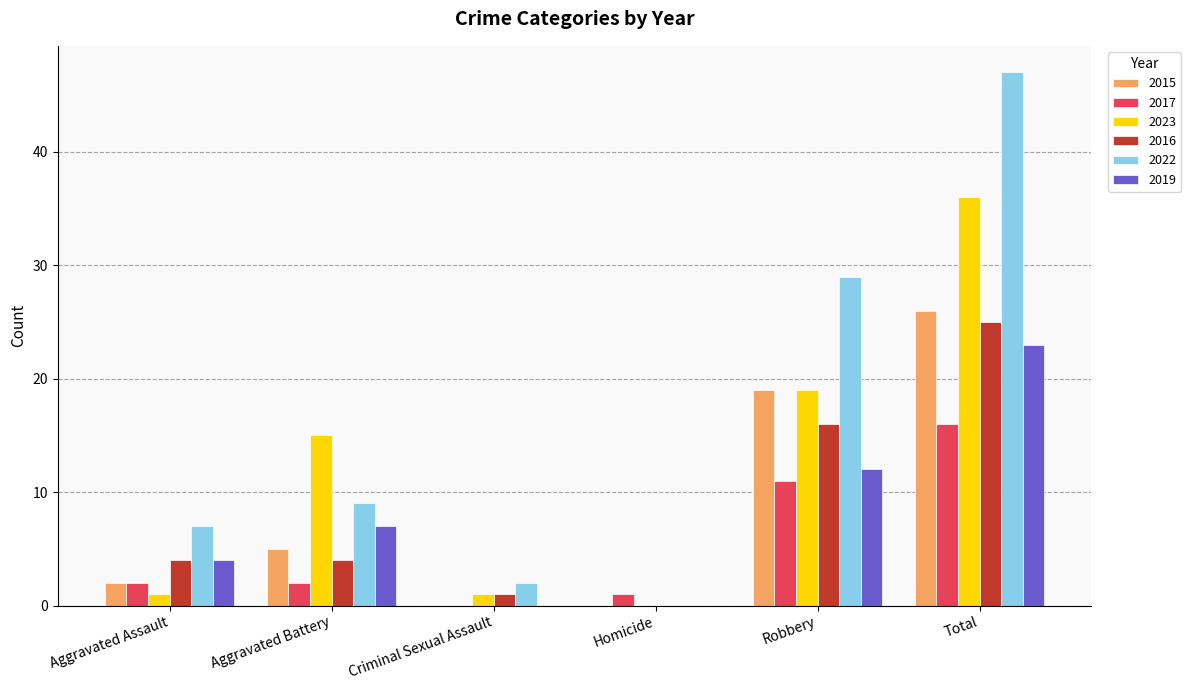

Is the value of 2016 at Criminal Sexual Assault greater than the value of 2019 at Criminal Sexual Assault?

Yes